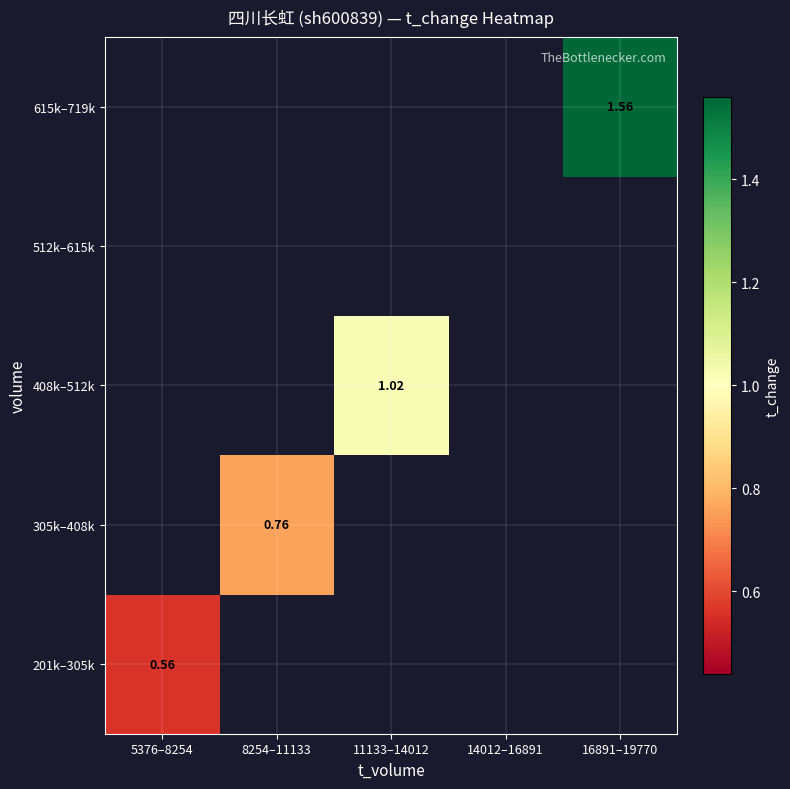

At how many categories does at least one series exceed 1?

2